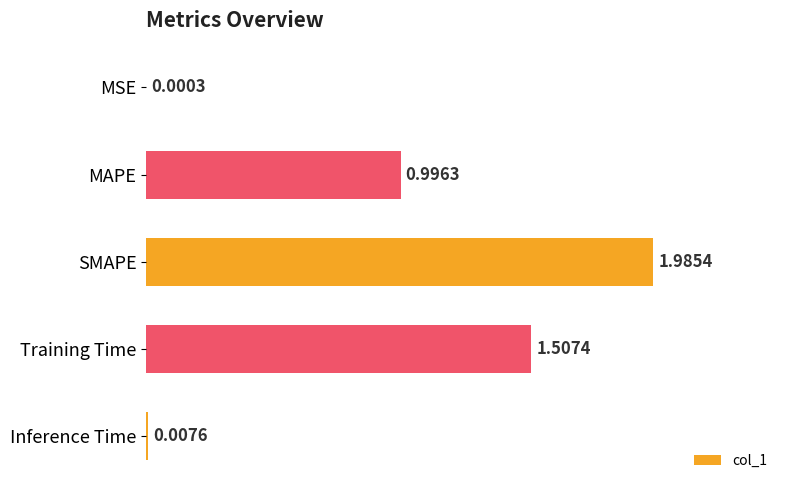

What is the sum of the values at MAPE and Inference Time?

1.0